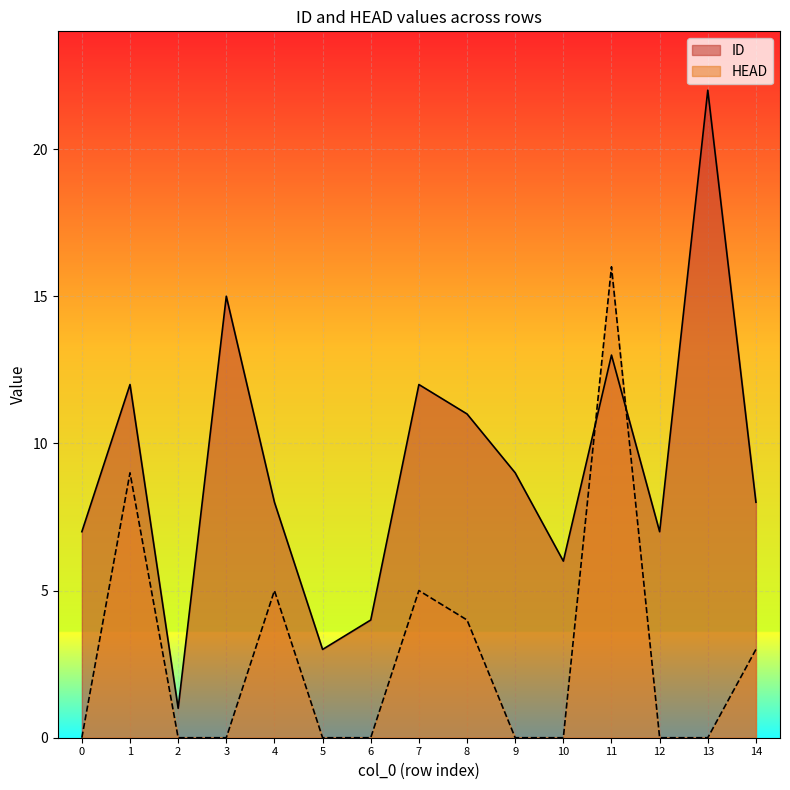

Which series has the largest total across all categories?

ID